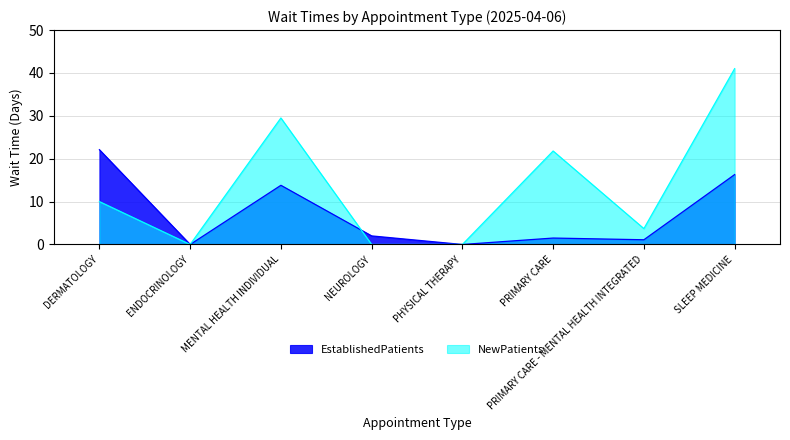

Reading right to left, transcribe all the data shown in this chart.

EstablishedPatients: 16.3	1.1	1.5	0.0	2.0	13.8	0.0	22.1
NewPatients: 41.0	3.7	21.8	0.0	0.0	29.5	0.0	10.0